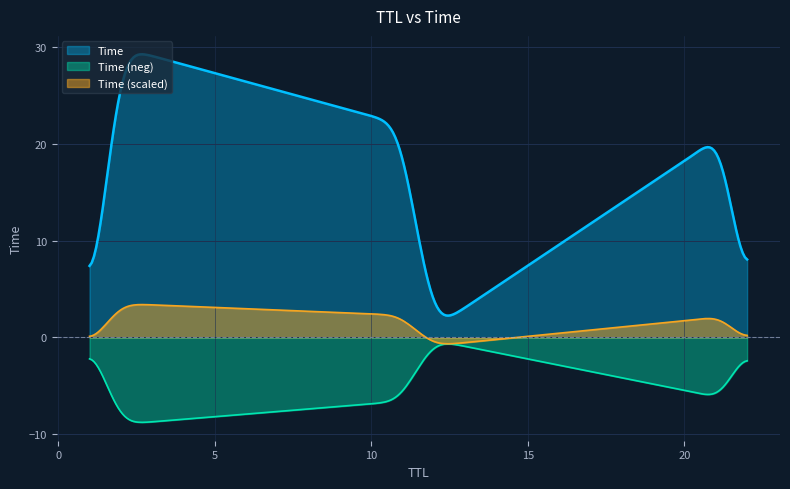

The chart shows a value of 6.8 at 11. True or false?

False